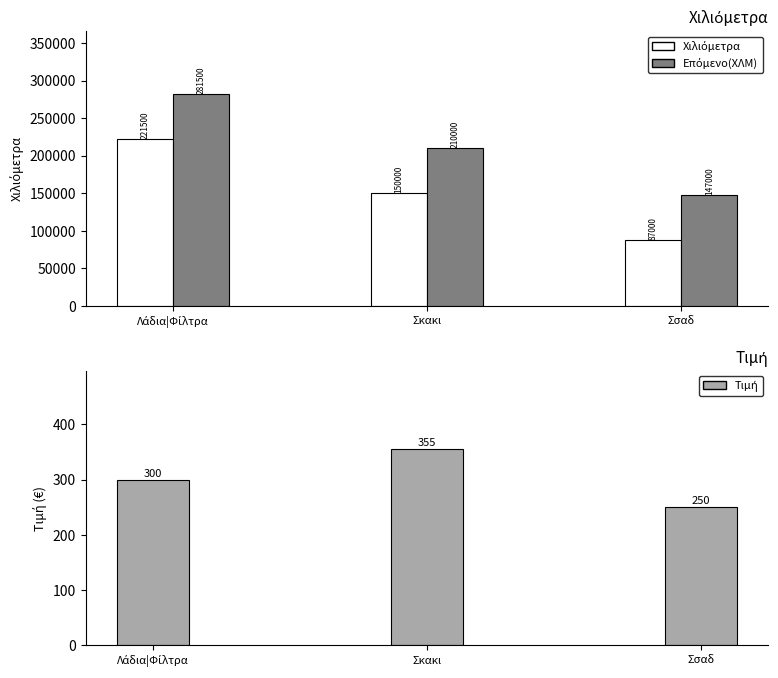

What position from the right is Σκακι?

2